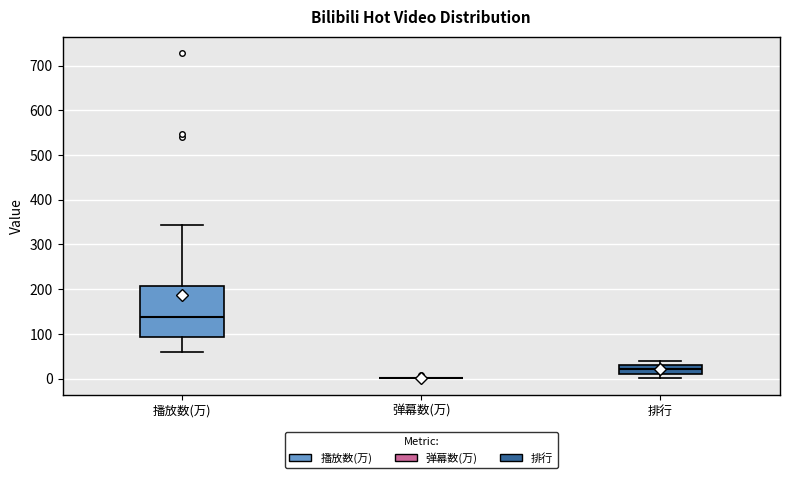

Reading left to right, read every box against the y-axis: the position of its median line, the range the box covers, and the ends of its whiskers. The values are not printed on the chart, so give them approximately, as read against the axis.

播放数(万): median 140, box 90 to 210, whiskers 60 to 340
弹幕数(万): box collapsed to a line at 0, whiskers 0 to 0
排行: median 20, box 10 to 30, whiskers 0 to 40